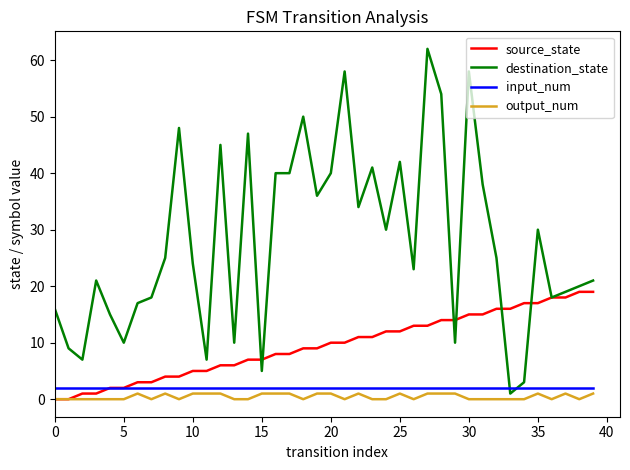

Which series has the widest spread of values?

destination_state